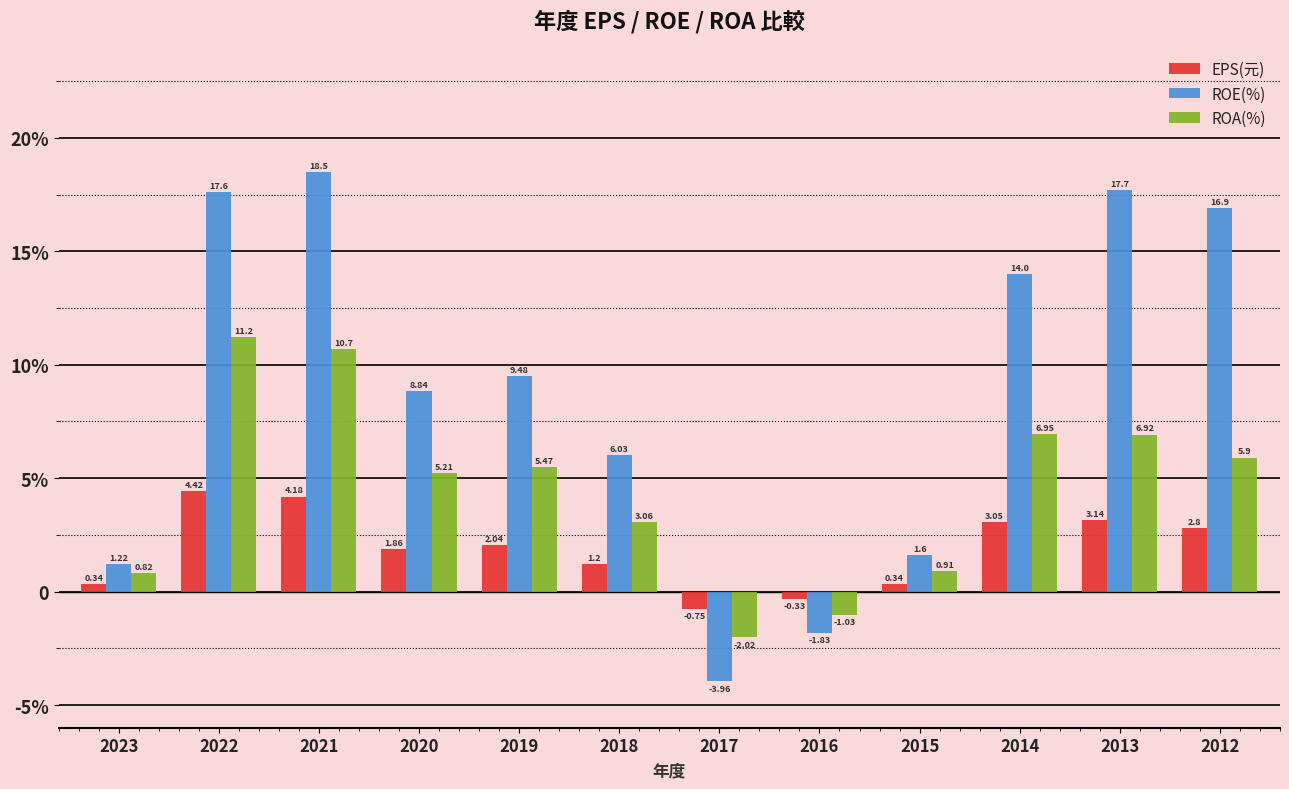

Are the bars horizontal?

No